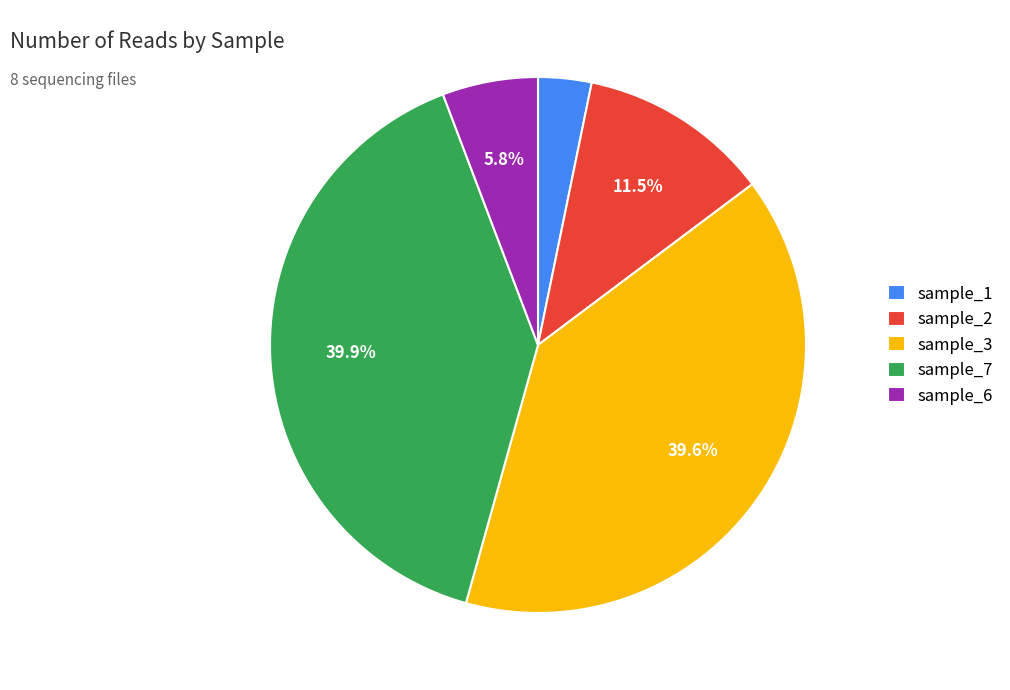

What is the ratio of the value at sample_2 to the value at sample_3?

0.3